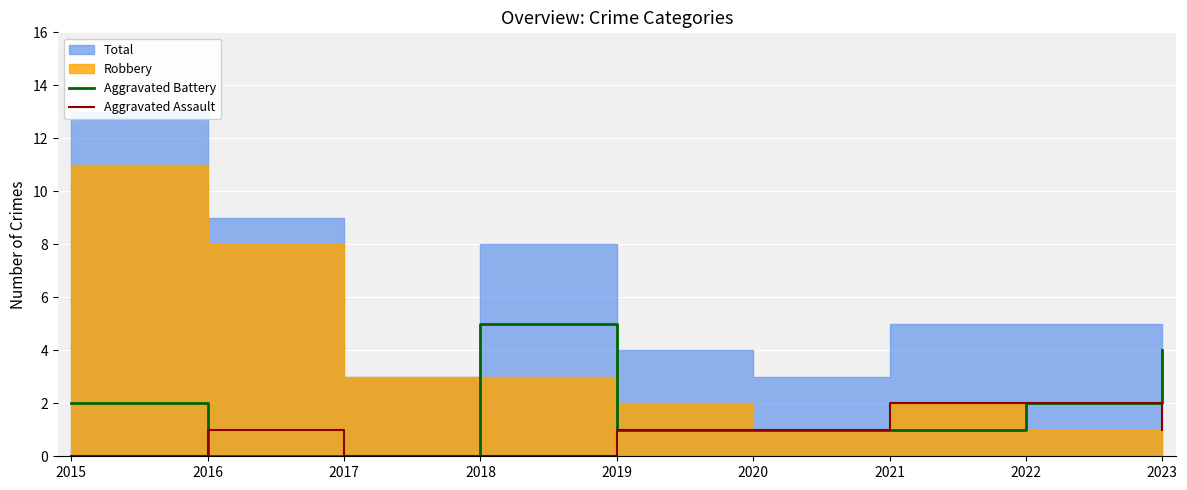

Is the value of Aggravated Assault at 2018 greater than the value of Aggravated Battery at 2018?

No